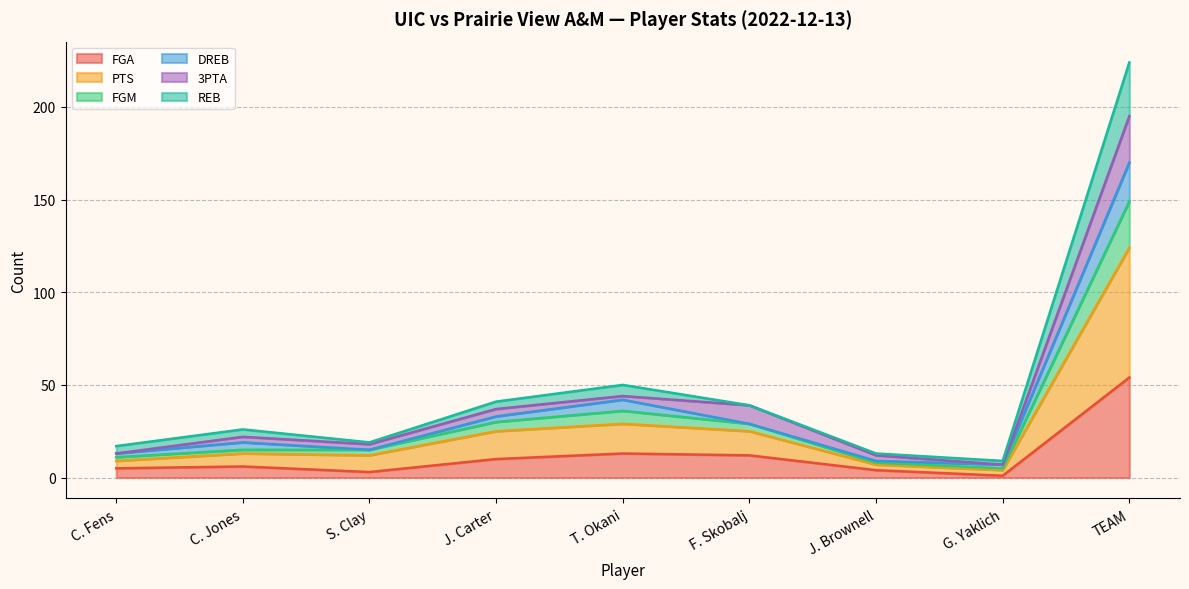

Read the FGA value at J. Brownell, to the nearest 5.

5